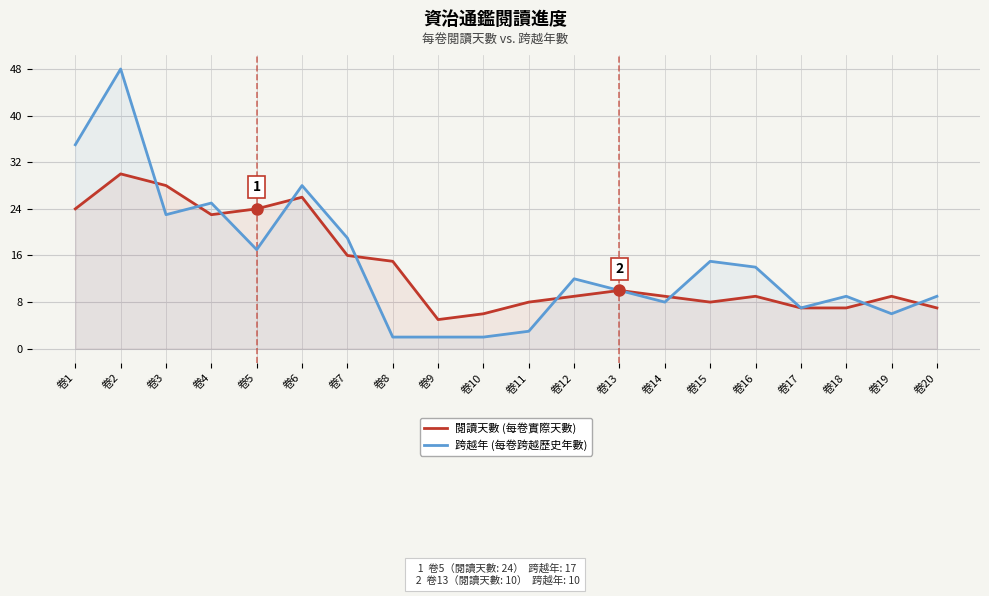

What is the minimum value for 閱讀天數 (每卷實際天數)?

5